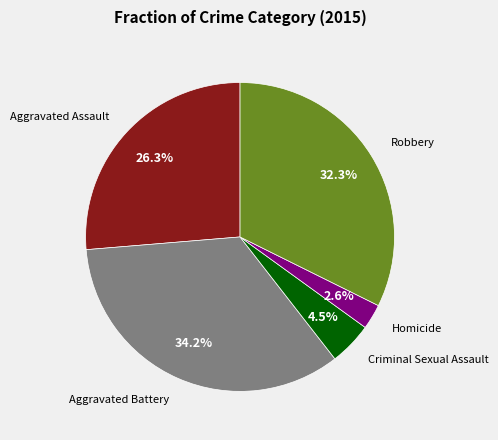

To the nearest percent, what is the combined percentage of Aggravated Battery and Aggravated Assault?

61%